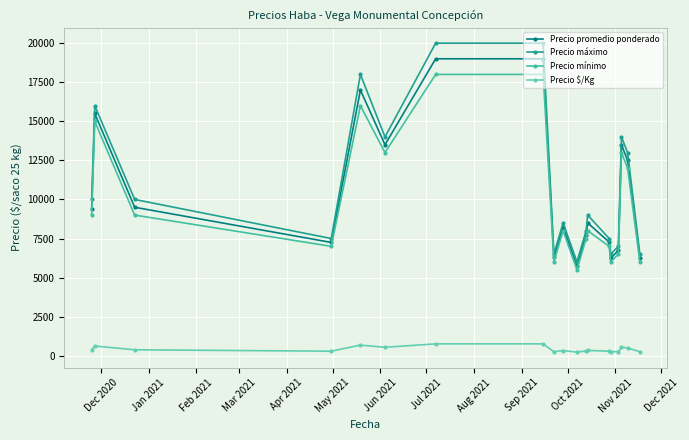

How many series are shown in this chart?

4